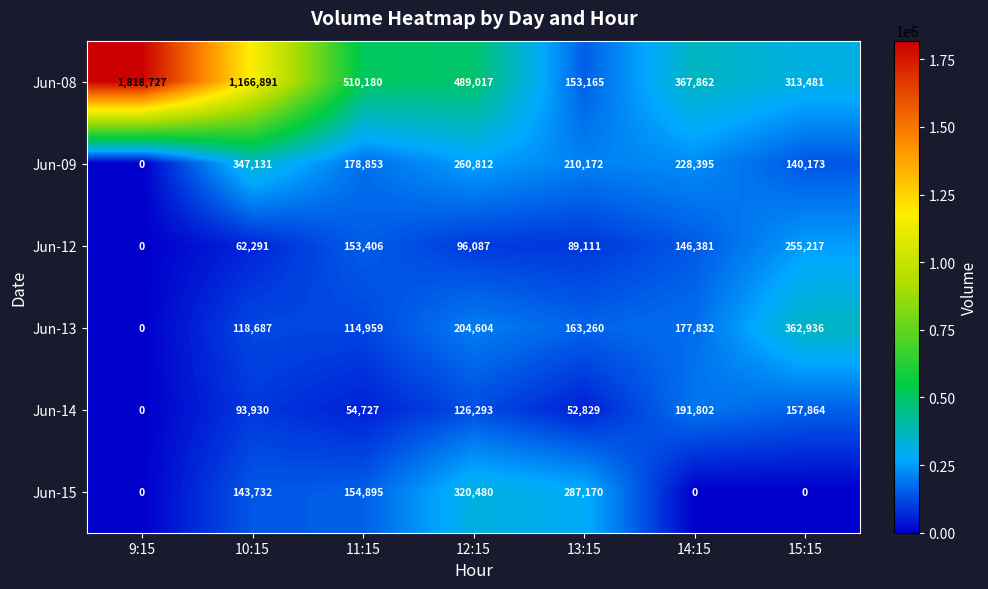

The value of Jun-09 at 14:15 is 228395. True or false?

True